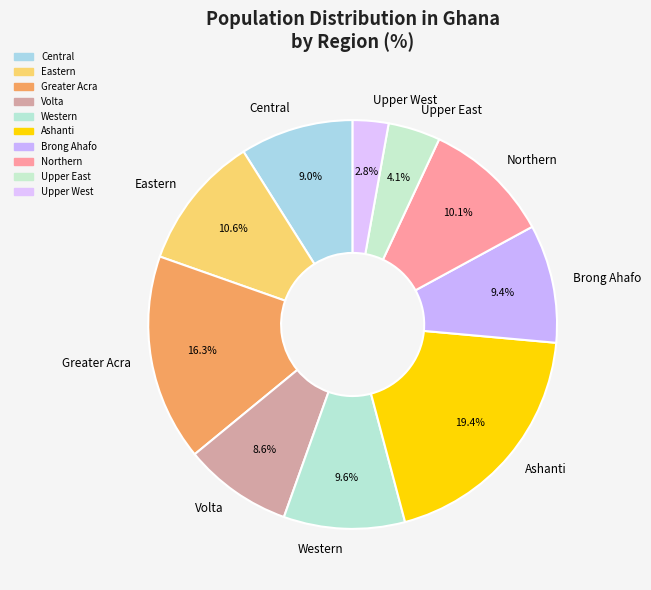

Is there a majority slice in this chart?

No